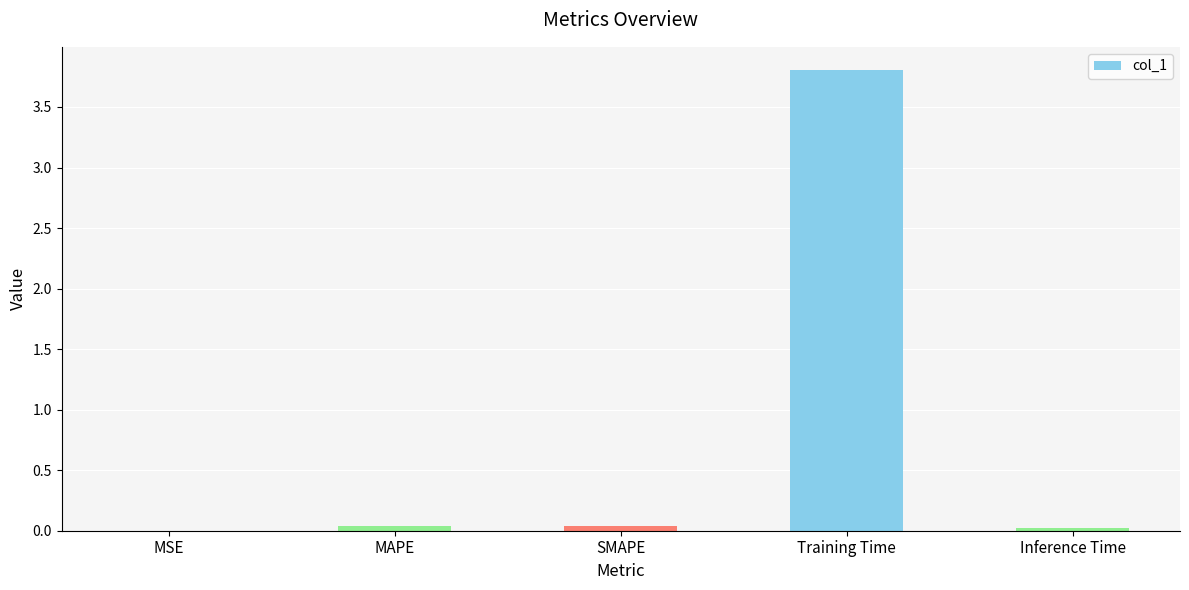

At which category does the chart reach its peak across all series?

Training Time